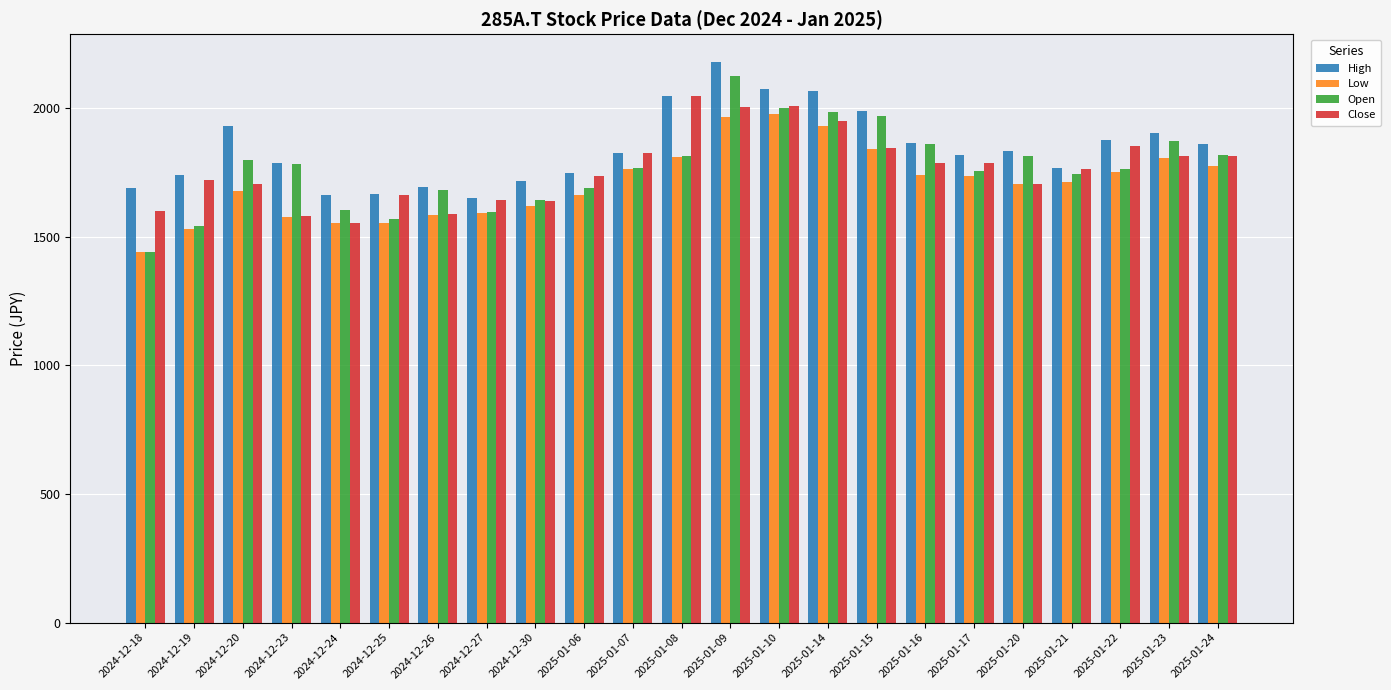

What are all the series names shown in the legend?

High, Low, Open, Close